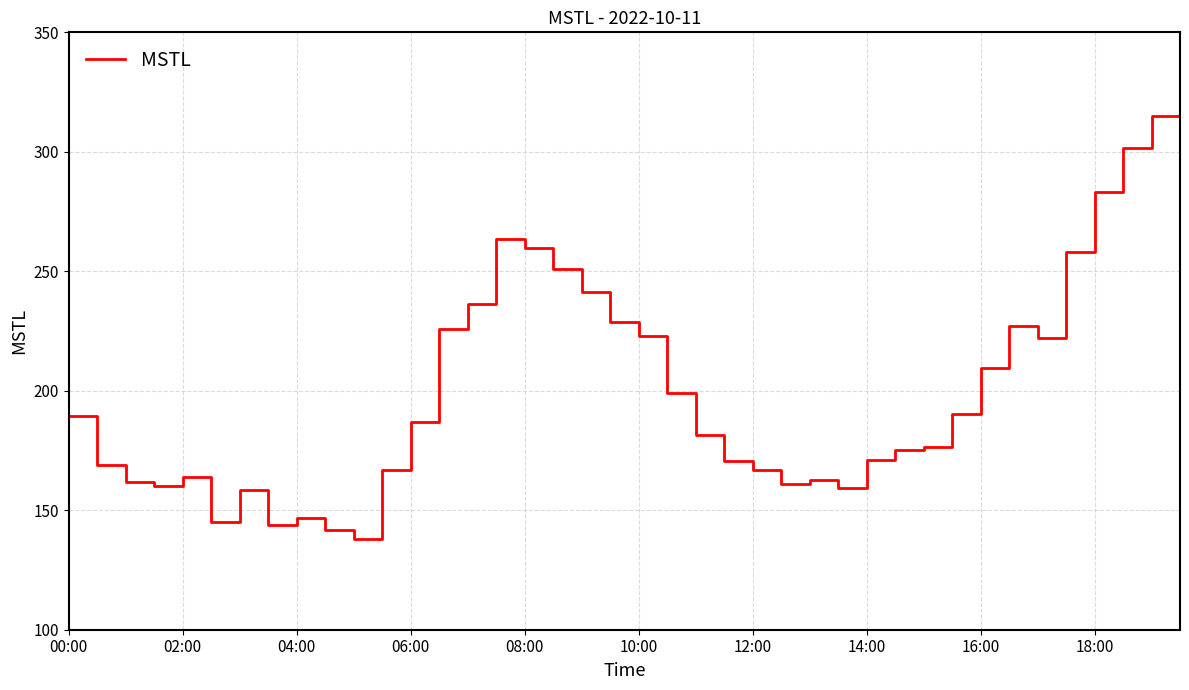

Is this an area chart (filled region under the line)?

No